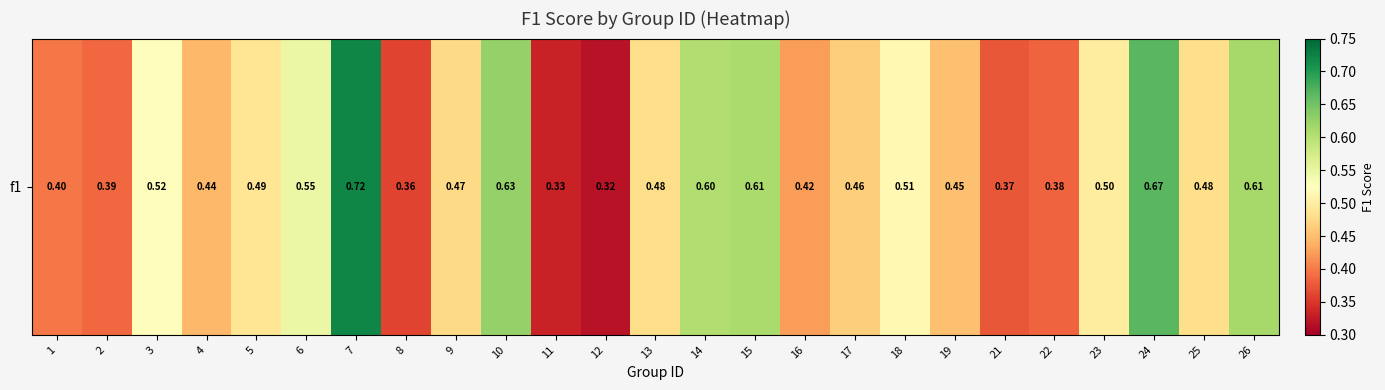

What is the average value?

0.5